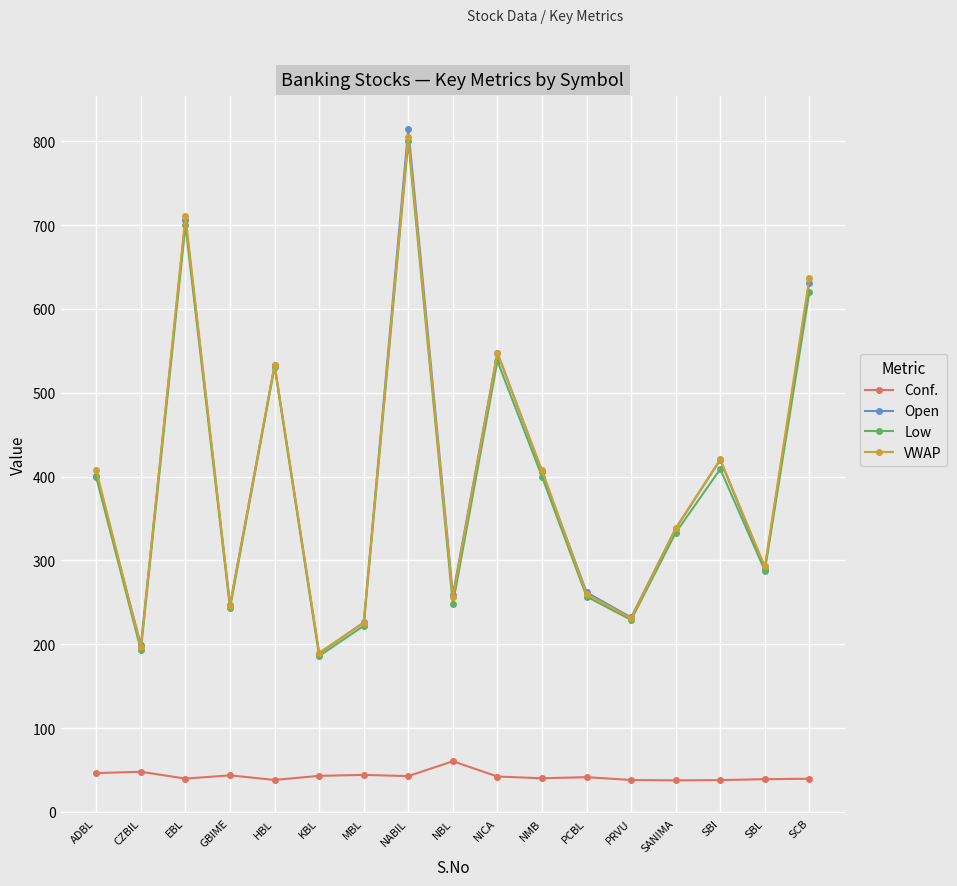

What are all the series names shown in the legend?

Conf., Open, Low, VWAP